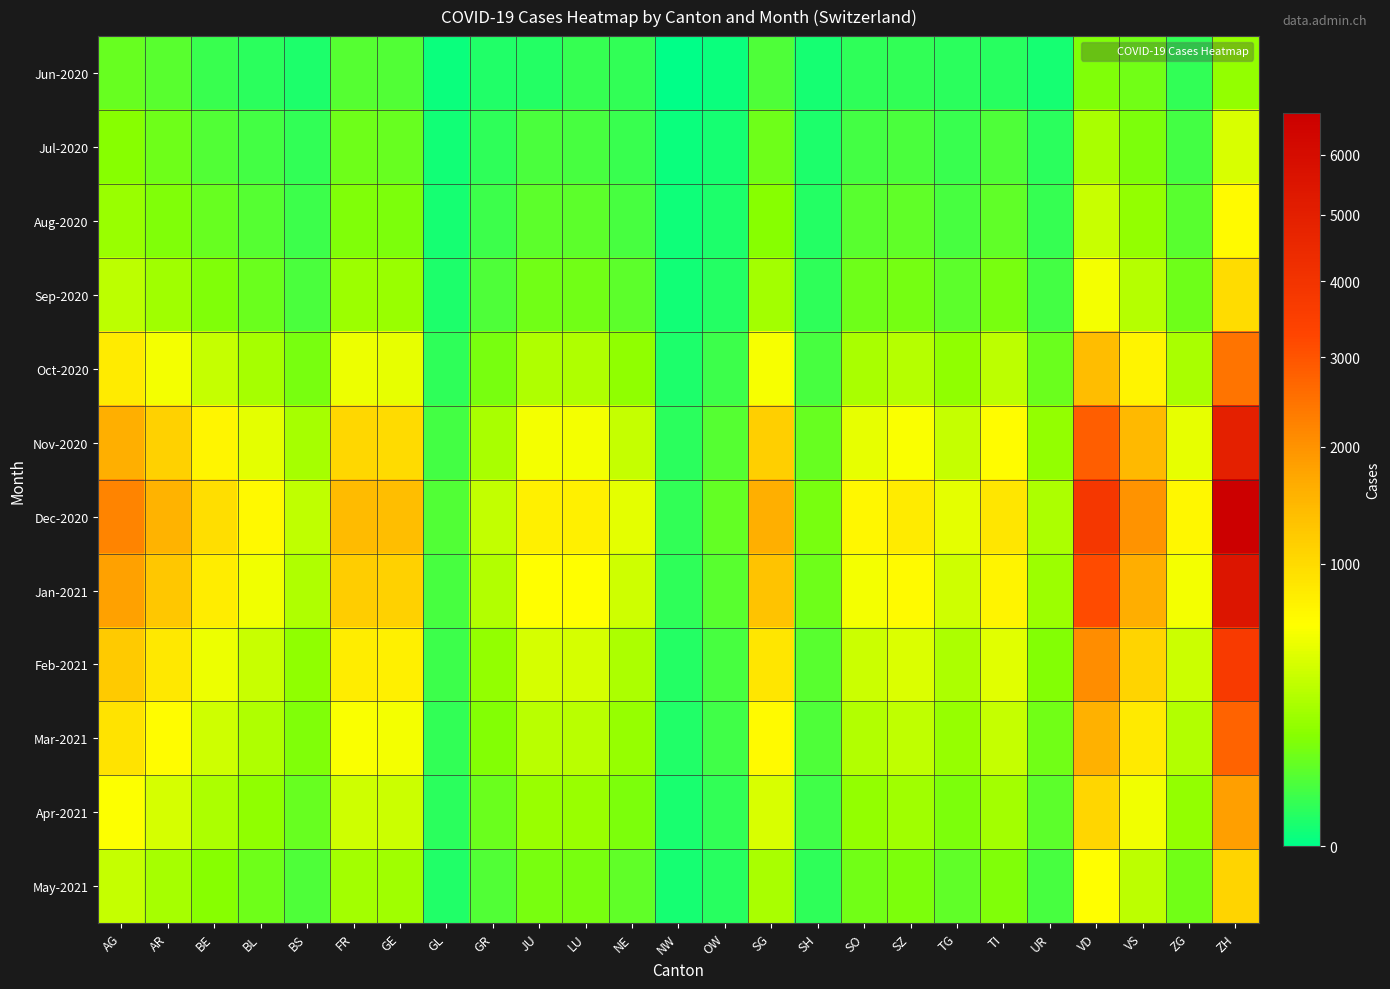

Reading left to right, transcribe all the data shown in this chart.

Jun-2020: AG=88	AR=65	BE=27	BL=17	BS=7	FR=61	GE=56	GL=1	GR=9	JU=12	LU=25	NE=22	NW=0	OW=1	SG=54	SH=5	SO=19	SZ=21	TG=15	TI=14	UR=4	VD=137	VS=109	ZG=23	ZH=189
Jul-2020: AG=153	AR=103	BE=59	BL=38	BS=21	FR=100	GE=92	GL=3	GR=18	JU=47	LU=43	NE=28	NW=1	OW=5	SG=104	SH=8	SO=41	SZ=49	TG=27	TI=50	UR=16	VD=250	VS=132	ZG=41	ZH=424
Aug-2020: AG=200	AR=140	BE=90	BL=60	BS=30	FR=140	GE=130	GL=5	GR=30	JU=70	LU=70	NE=45	NW=2	OW=8	SG=150	SH=12	SO=65	SZ=75	TG=45	TI=80	UR=25	VD=370	VS=190	ZG=65	ZH=650
Sep-2020: AG=320	AR=220	BE=140	BL=95	BS=48	FR=210	GE=200	GL=8	GR=50	JU=110	LU=110	NE=70	NW=3	OW=12	SG=230	SH=18	SO=100	SZ=115	TG=70	TI=125	UR=38	VD=560	VS=290	ZG=100	ZH=980
Oct-2020: AG=800	AR=560	BE=350	BL=240	BS=120	FR=520	GE=500	GL=20	GR=125	JU=275	LU=275	NE=175	NW=8	OW=30	SG=575	SH=45	SO=250	SZ=290	TG=175	TI=315	UR=95	VD=1400	VS=725	ZG=250	ZH=2450
Nov-2020: AG=1600	AR=1120	BE=700	BL=480	BS=240	FR=1040	GE=1000	GL=40	GR=250	JU=550	LU=550	NE=350	NW=16	OW=60	SG=1150	SH=90	SO=500	SZ=580	TG=350	TI=630	UR=190	VD=2800	VS=1450	ZG=500	ZH=4900
Dec-2020: AG=2200	AR=1540	BE=960	BL=660	BS=330	FR=1430	GE=1375	GL=55	GR=344	JU=756	LU=756	NE=481	NW=22	OW=83	SG=1581	SH=124	SO=688	SZ=798	TG=481	TI=866	UR=261	VD=3850	VS=1994	ZG=688	ZH=6738
Jan-2021: AG=1800	AR=1260	BE=787	BL=540	BS=270	FR=1170	GE=1125	GL=45	GR=281	JU=619	LU=619	NE=394	NW=18	OW=68	SG=1294	SH=101	SO=563	SZ=653	TG=394	TI=709	UR=214	VD=3150	VS=1631	ZG=563	ZH=5513
Feb-2021: AG=1200	AR=840	BE=525	BL=360	BS=180	FR=780	GE=750	GL=30	GR=188	JU=413	LU=413	NE=263	NW=12	OW=45	SG=863	SH=68	SO=375	SZ=435	TG=263	TI=473	UR=143	VD=2100	VS=1088	ZG=375	ZH=3675
Mar-2021: AG=900	AR=630	BE=394	BL=270	BS=135	FR=585	GE=563	GL=23	GR=141	JU=310	LU=310	NE=197	NW=9	OW=34	SG=647	SH=51	SO=281	SZ=326	TG=197	TI=354	UR=107	VD=1575	VS=816	ZG=281	ZH=2756
Apr-2021: AG=600	AR=420	BE=263	BL=180	BS=90	FR=390	GE=375	GL=15	GR=94	JU=206	LU=206	NE=131	NW=6	OW=23	SG=431	SH=34	SO=188	SZ=218	TG=131	TI=236	UR=71	VD=1050	VS=544	ZG=188	ZH=1838
May-2021: AG=350	AR=245	BE=153	BL=105	BS=53	FR=228	GE=219	GL=9	GR=55	JU=120	LU=120	NE=77	NW=4	OW=13	SG=252	SH=20	SO=109	SZ=127	TG=77	TI=138	UR=42	VD=613	VS=318	ZG=109	ZH=1072